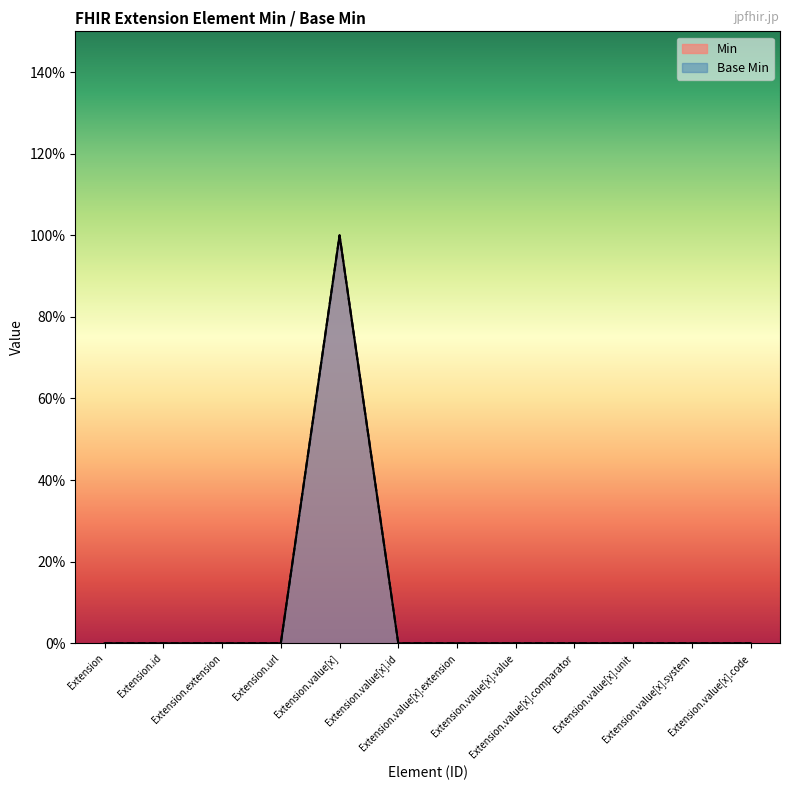

True or false: Base Min has a value of 0 at Extension.

True